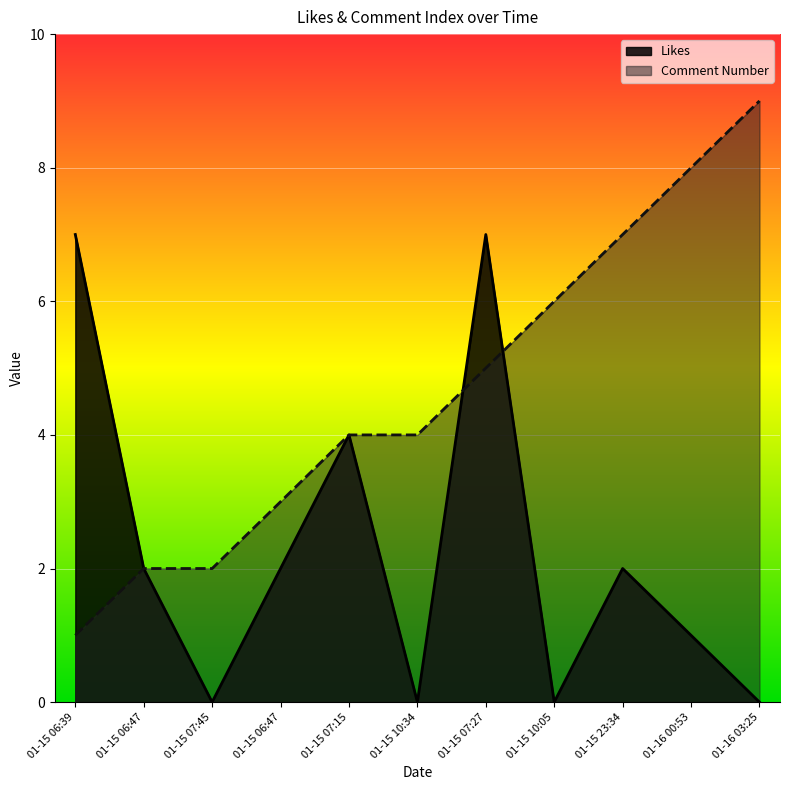

What is the average value of the Comment Number series?

5